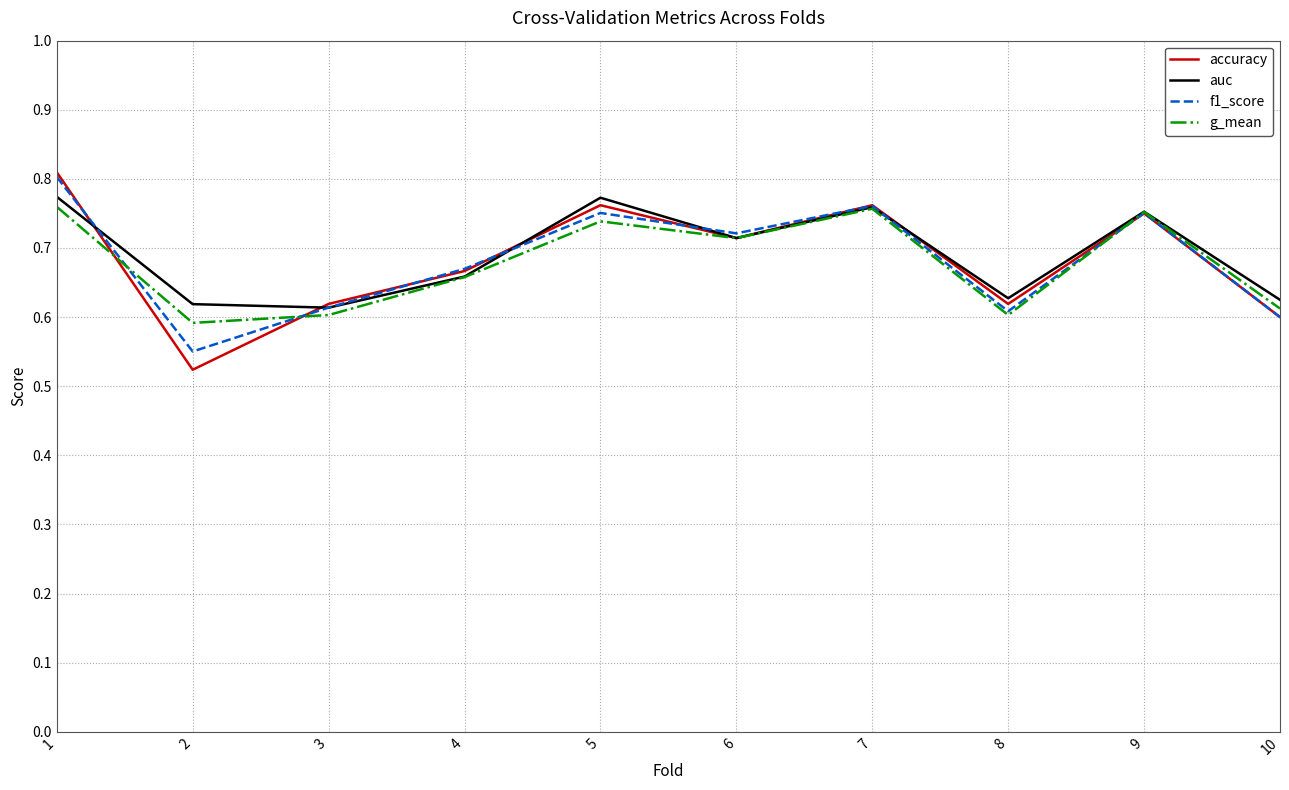

True or false: f1_score and g_mean intersect in this chart.

True